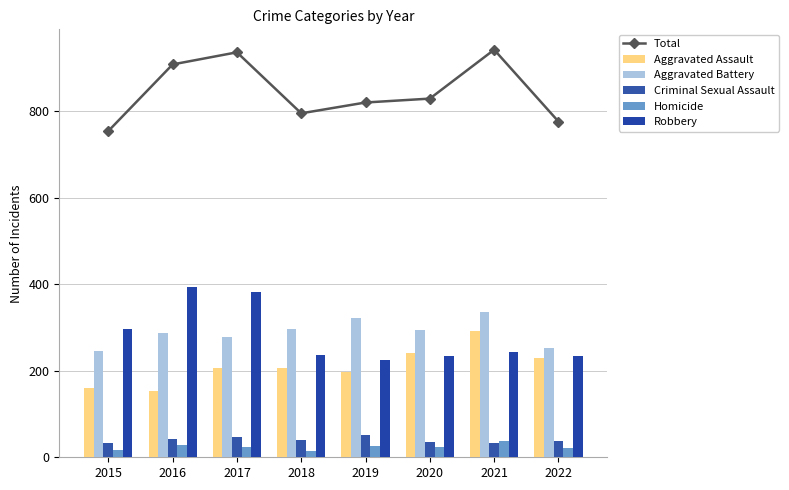

Between 2019 and 2016, which is larger?

2016